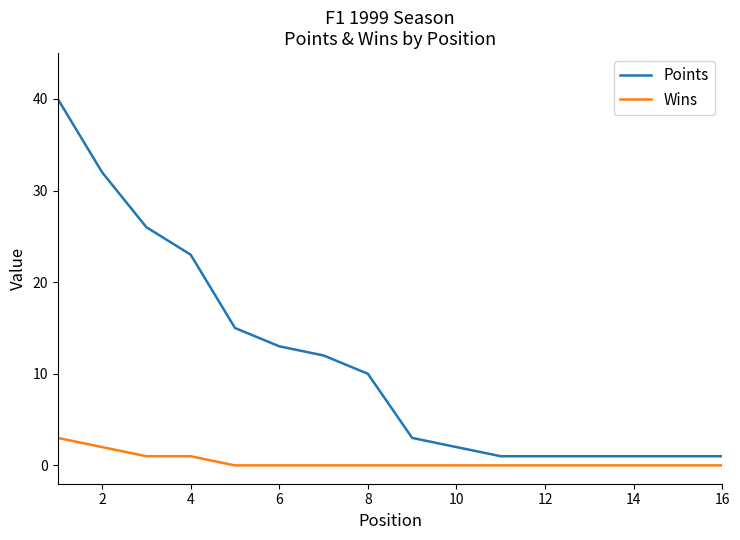

What is the minimum value for Points?

1